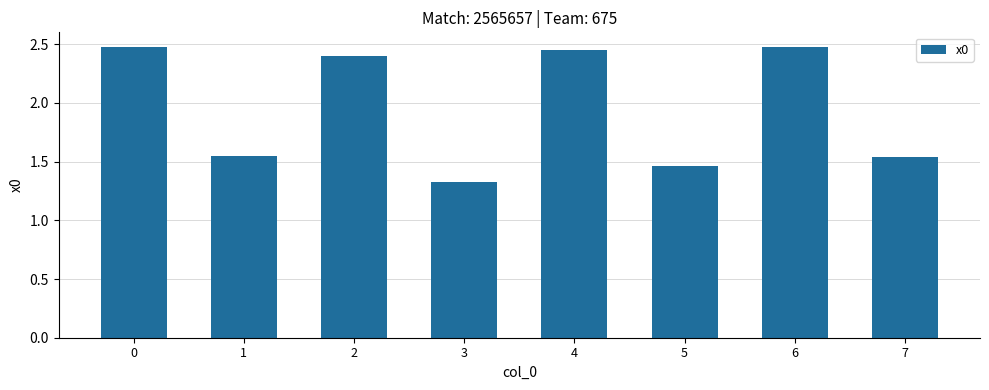

What is the difference between the maximum and second lowest values?

1.0